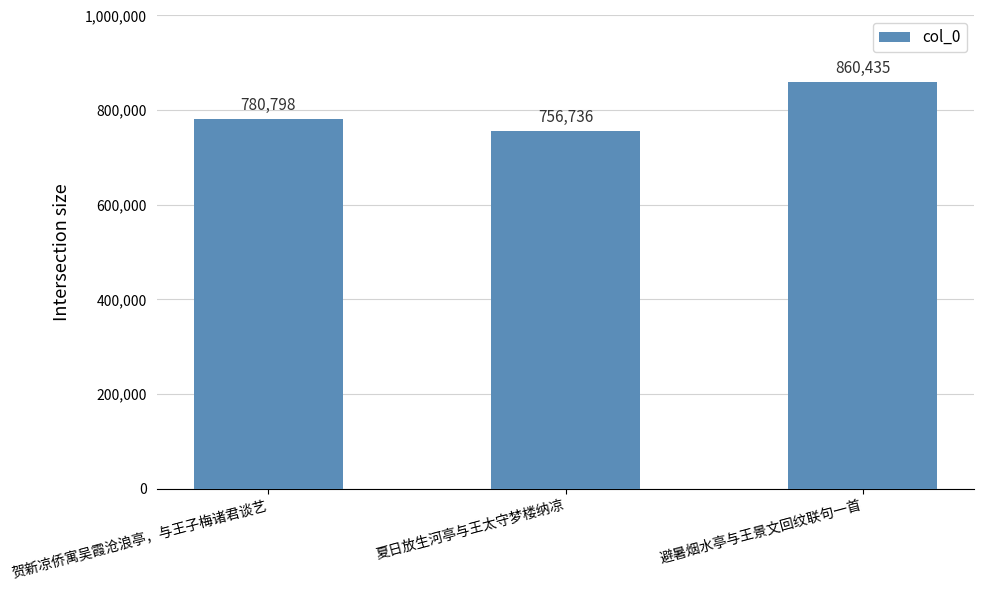

How many series are shown in this chart?

1